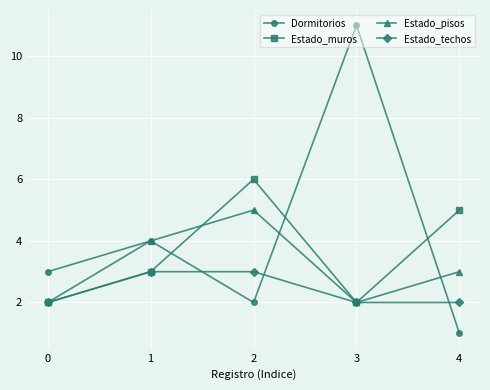

What is the sum of the Dormitorios values at 1 and 2?

6